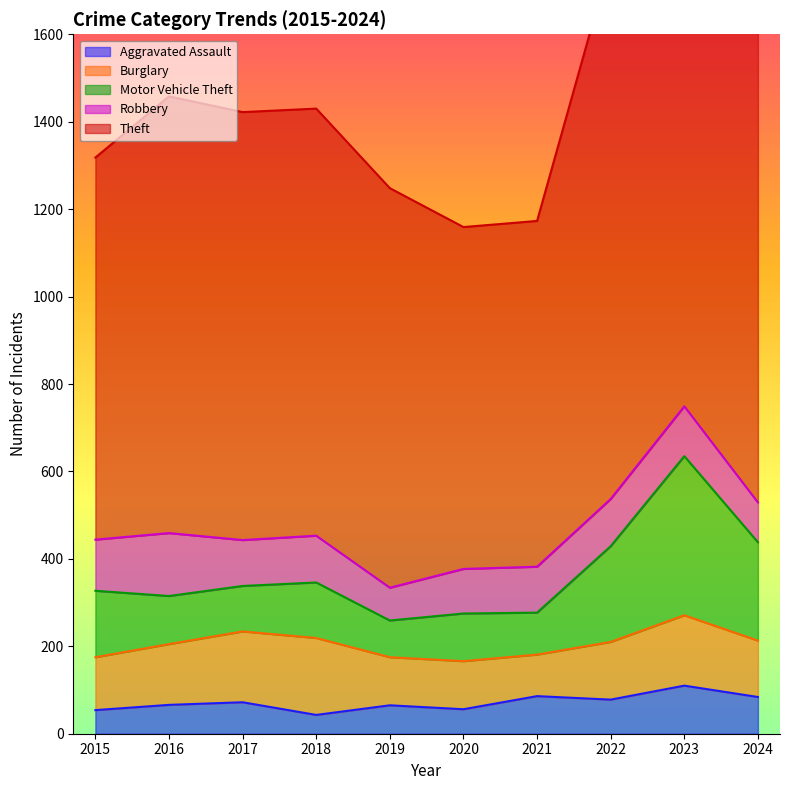

The Motor Vehicle Theft series shows 457 at 2018. True or false?

False